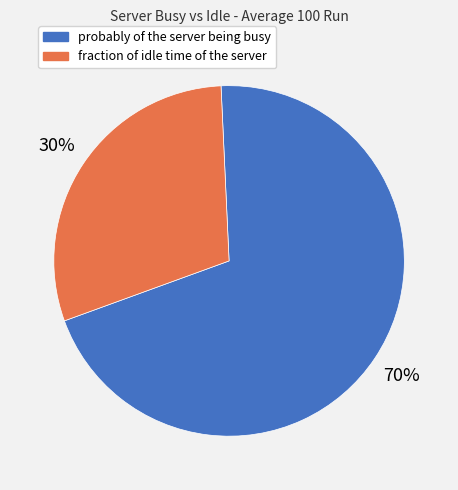

How many segments does this pie chart have?

2